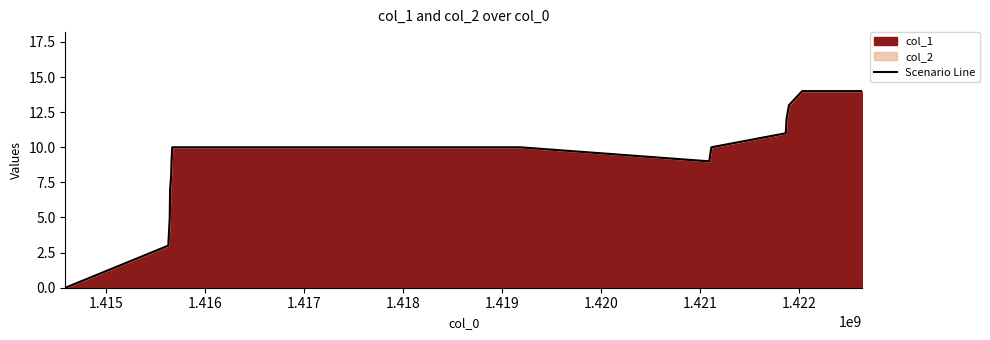

What is the value of the 14th point from the left?

13